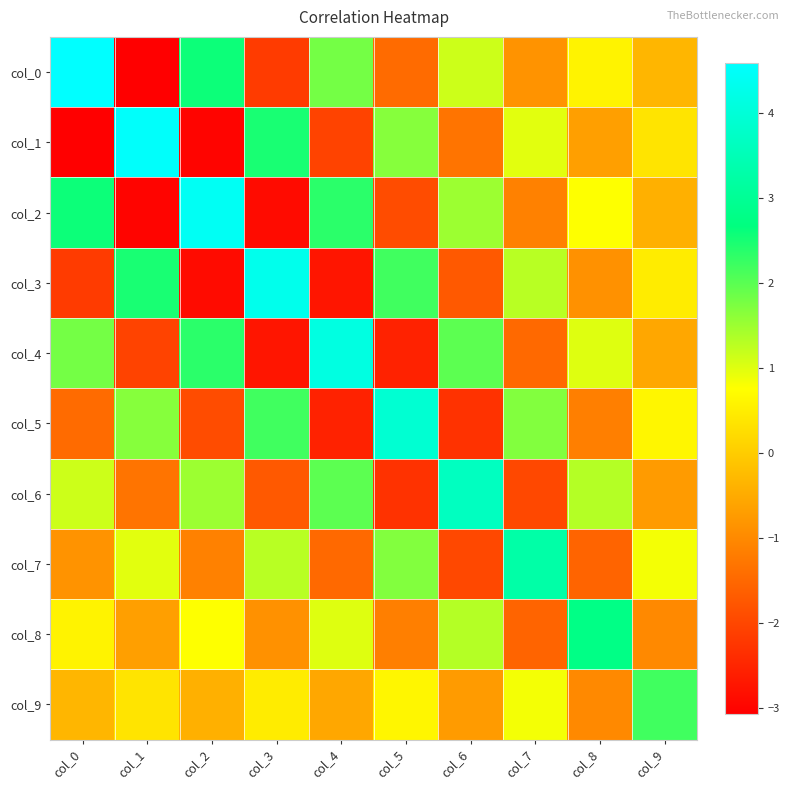

What is the difference between the highest and lowest values at col_8?

4.3